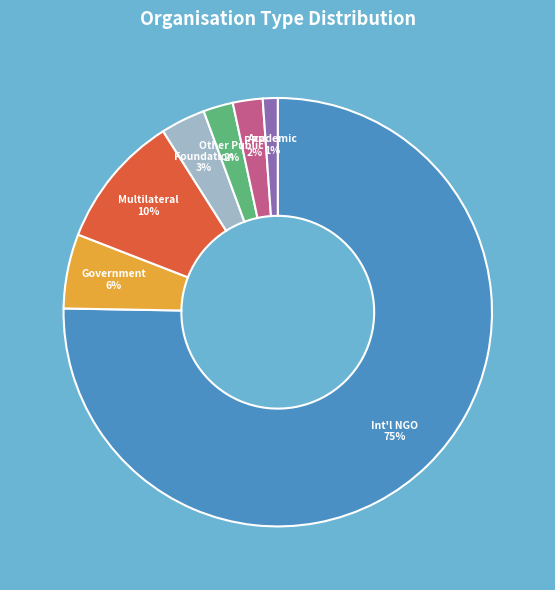

Is there a majority slice in this chart?

Yes